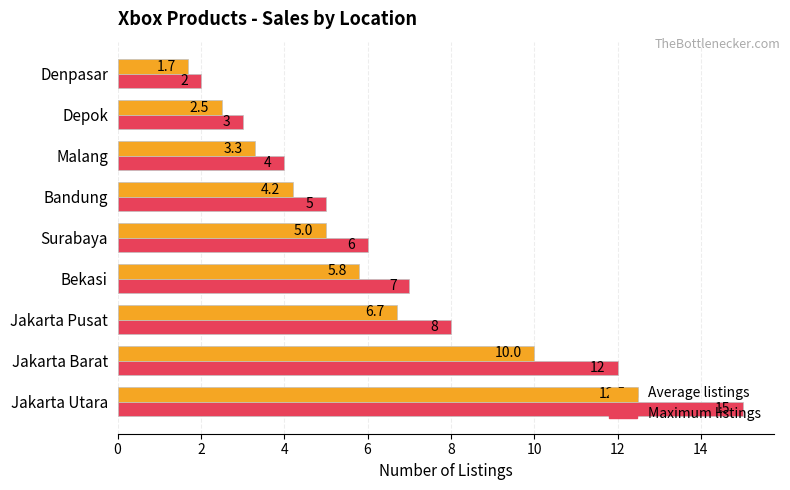

What is the difference between the maximum and second lowest values in the Average listings series?

10.0